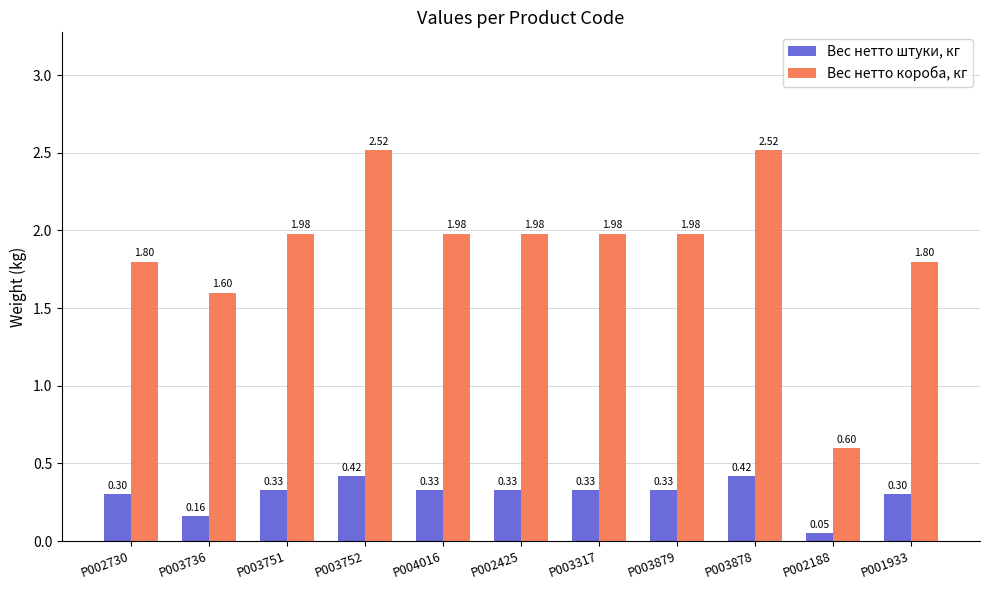

What is the difference between the highest and lowest values at P003736?

1.4